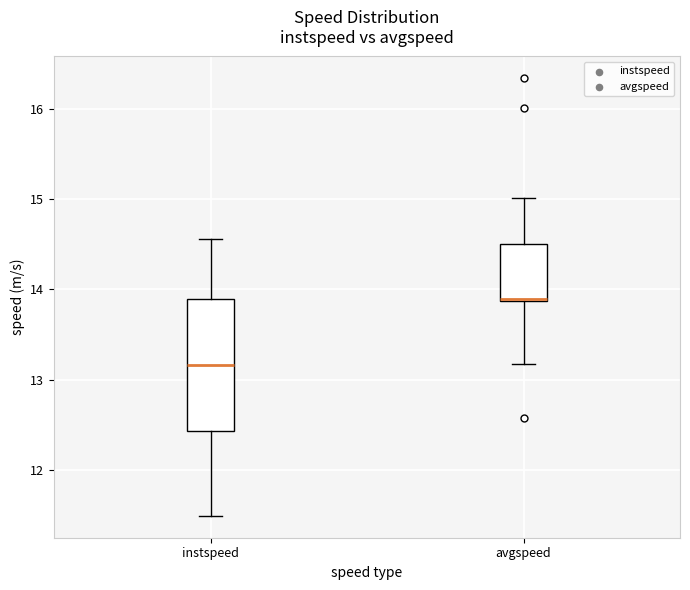

Reading left to right, read every box against the y-axis: the position of its median line, the range the box covers, and the ends of its whiskers. The values are not printed on the chart, so give them approximately, as read against the axis.

instspeed: median 13.2, box 12.4 to 13.9, whiskers 11.5 to 14.6
avgspeed: median 13.9, box 13.9 to 14.5, whiskers 13.2 to 15.0